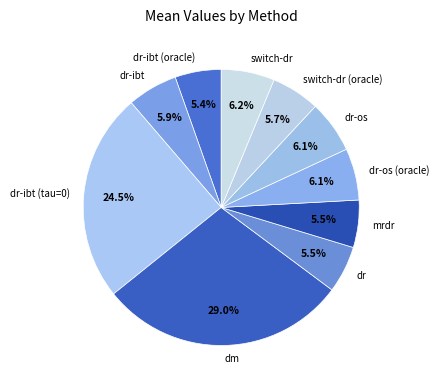

What portion of the pie excludes dr-os (oracle)?

93.9%